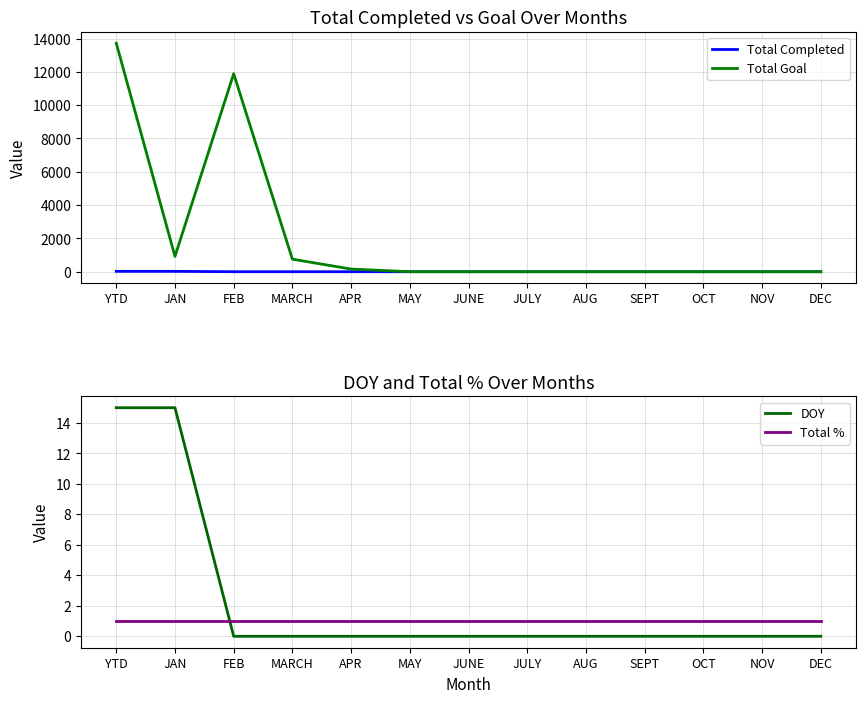

The Total Goal series shows 1489 at JAN. True or false?

False